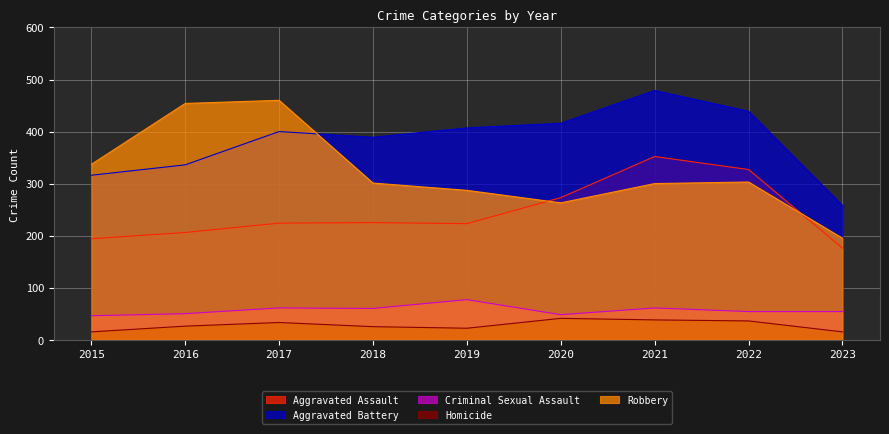

True or false: Aggravated Battery has a value of 607 at 2018.

False